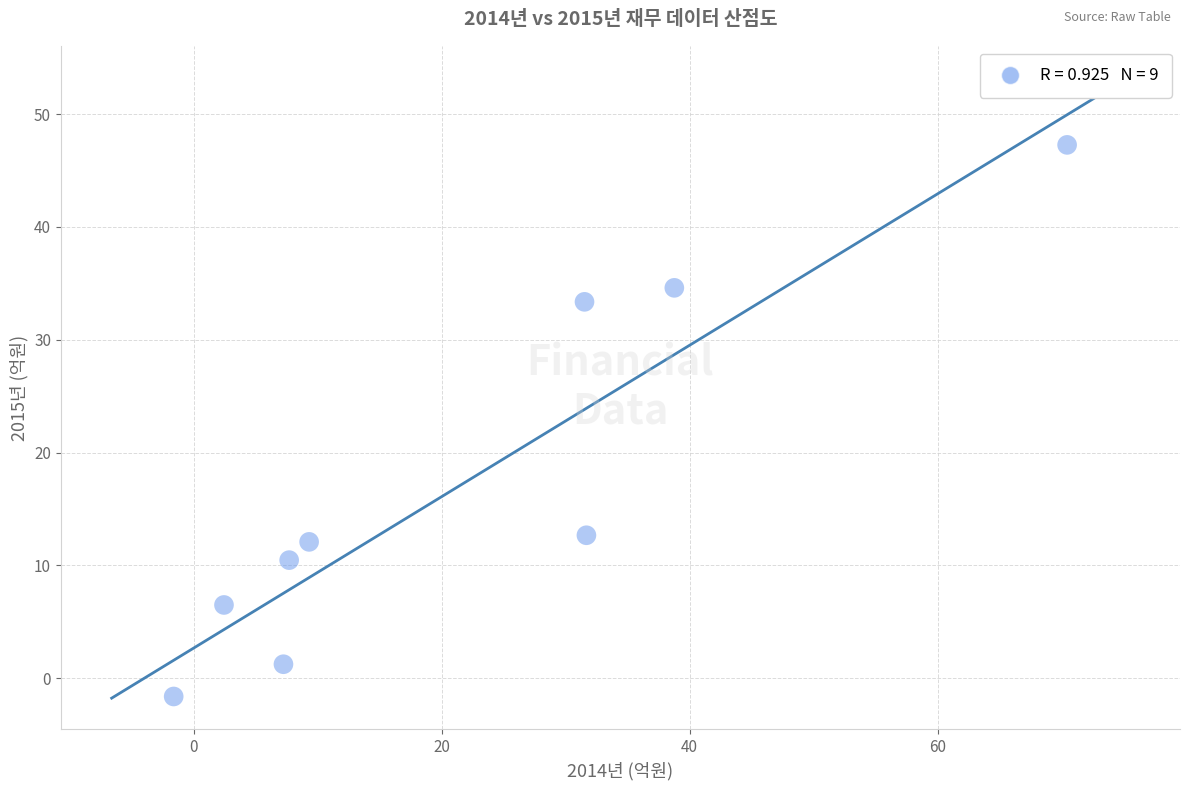

What is the range of Y values (max minus min)?

48.9